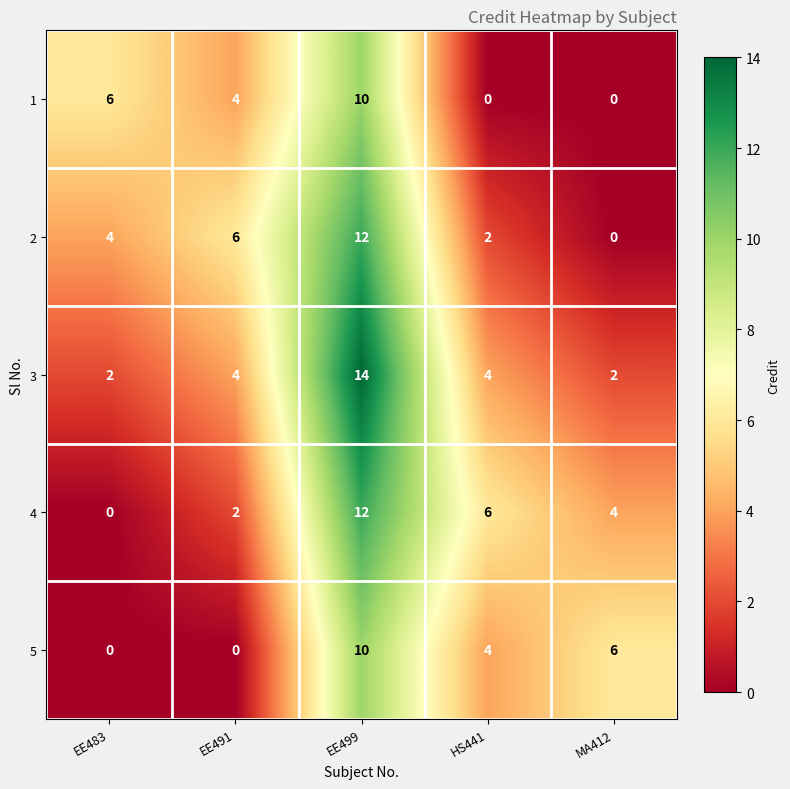

How many 4 values are between 2 and 6?

3